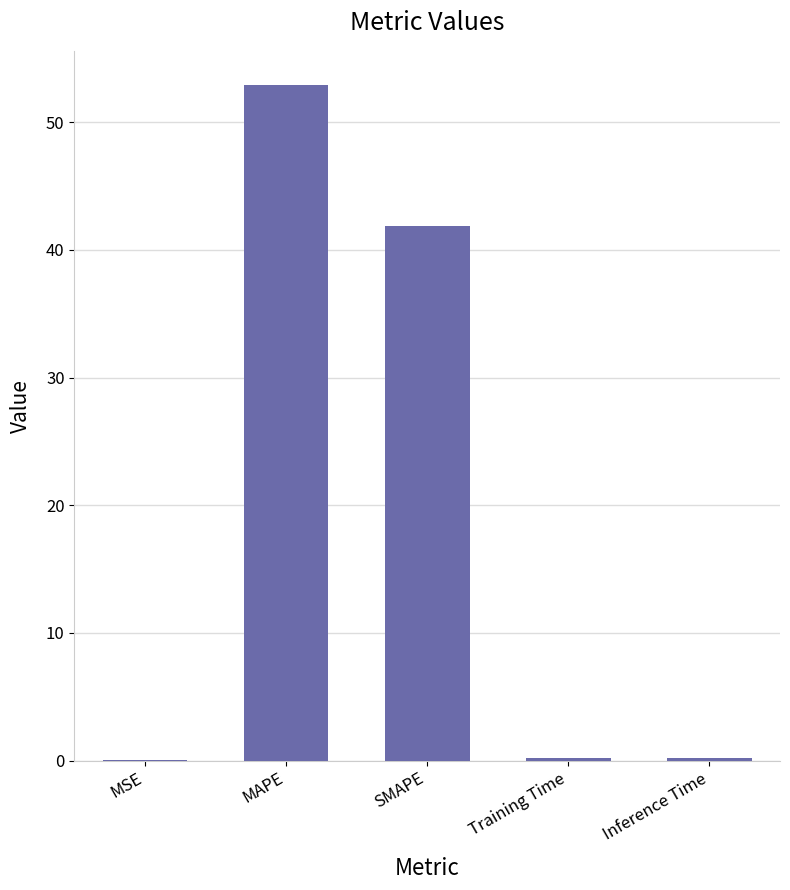

What is the average value?

19.0